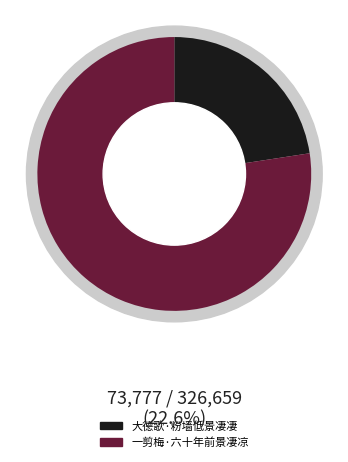

What percentage is the 大德歌·粉墙低景凄凄 slice, to the nearest percent?

23%